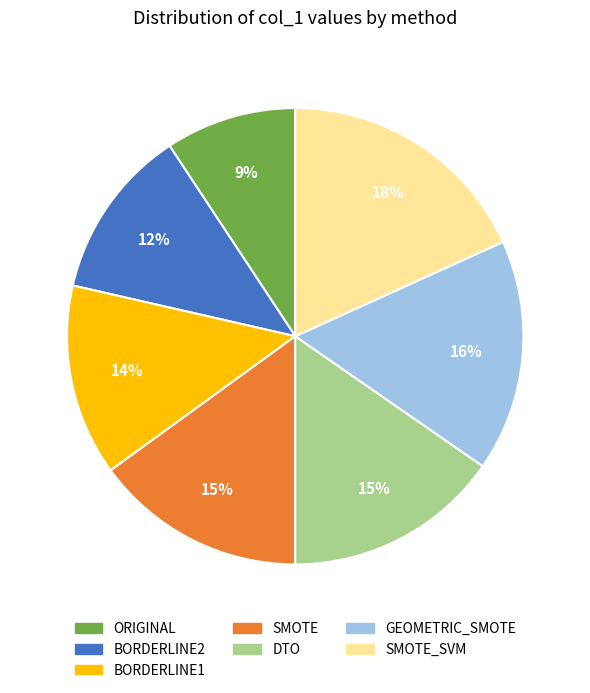

To the nearest percent, what is the average slice percentage?

14%